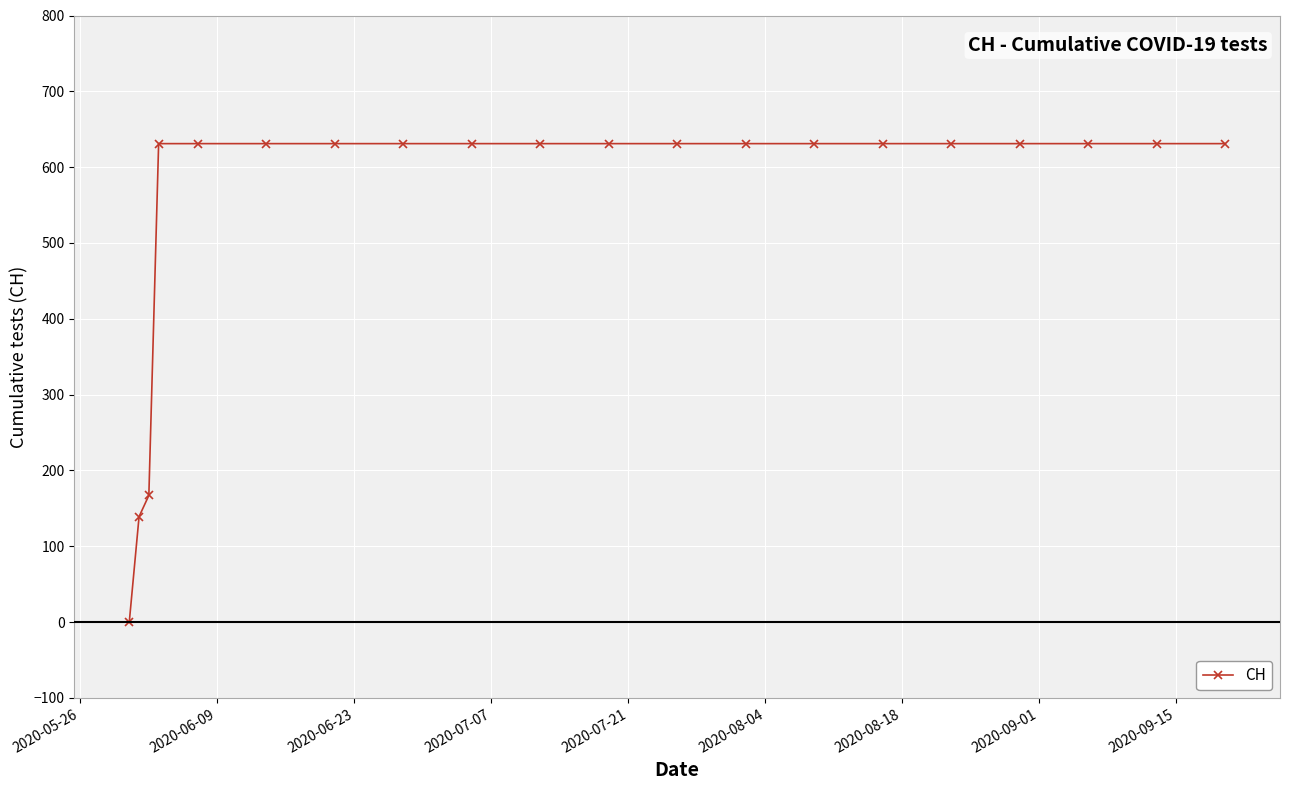

What is the value of the 10th point from the left?

631